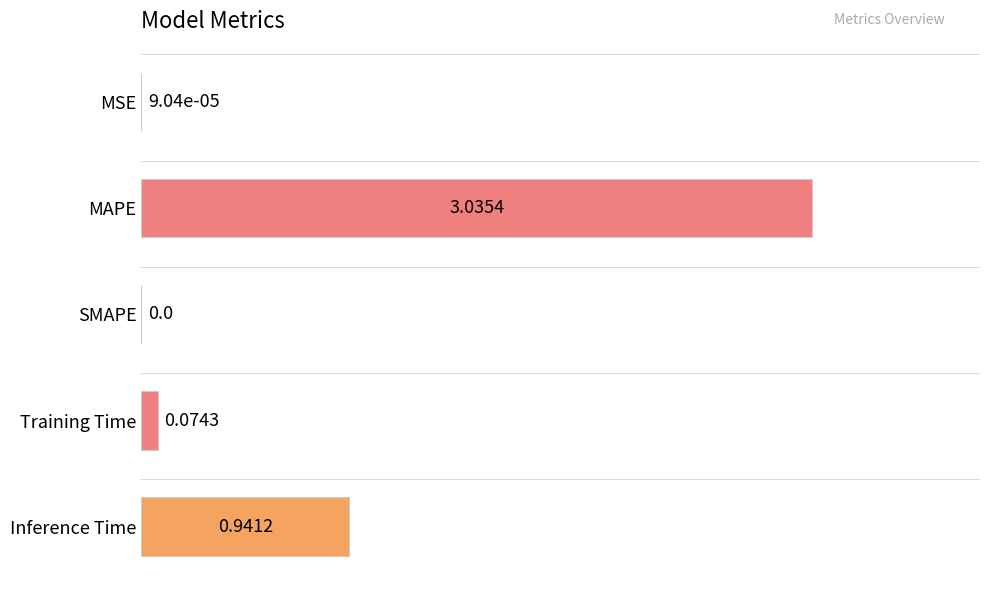

How many data points are above 0?

4